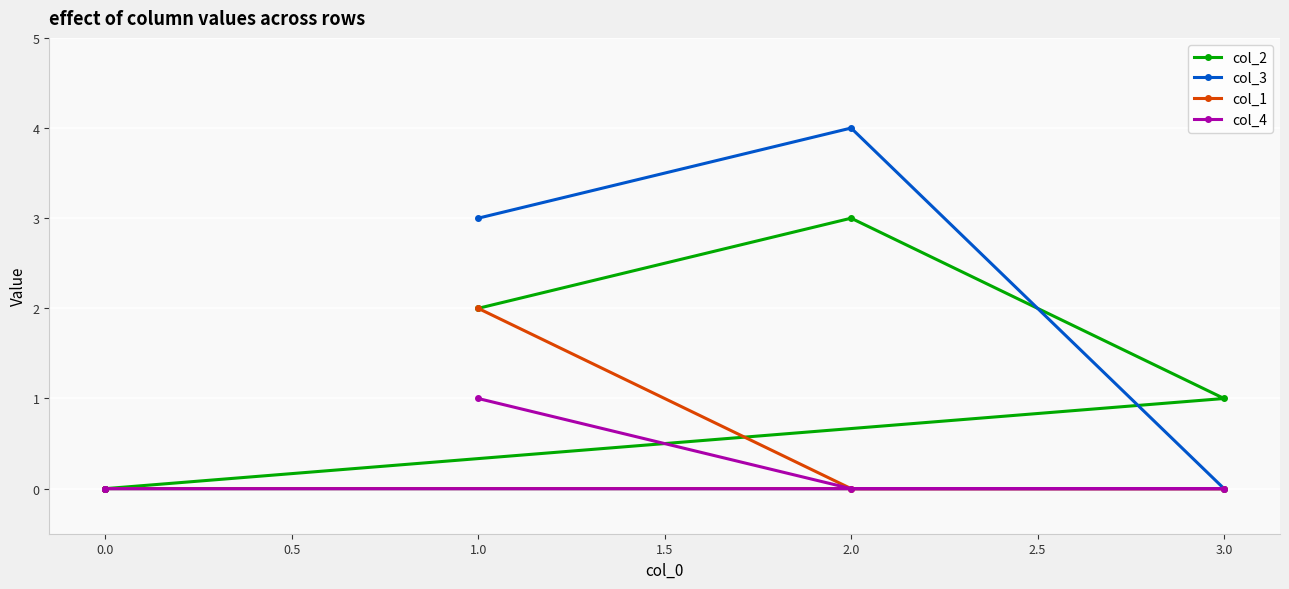

Between 1.0 and 2.0, which is larger?

2.0